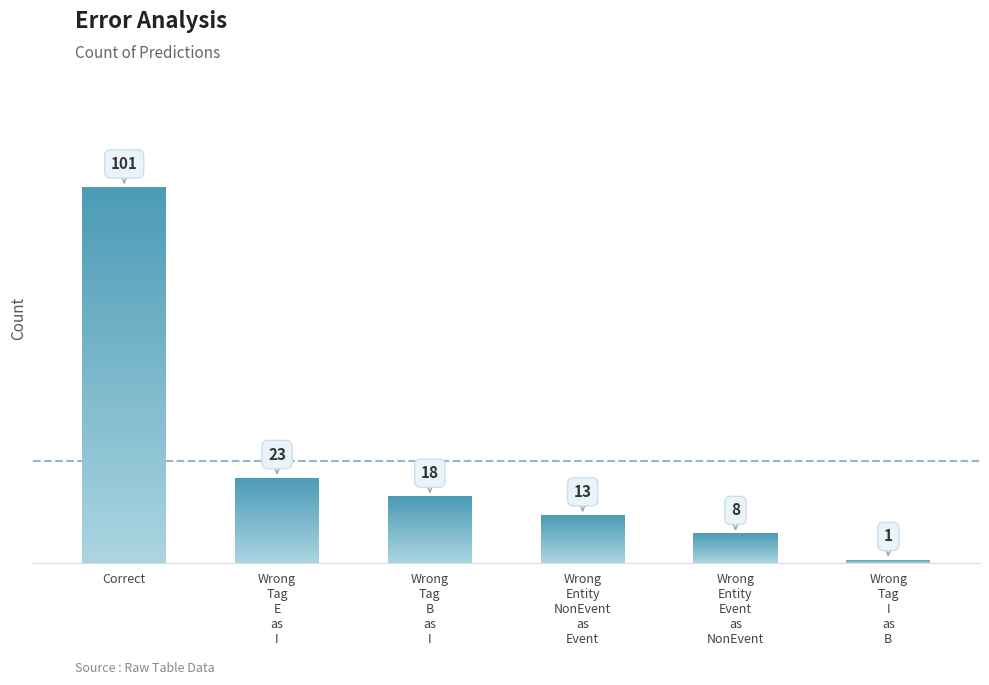

What is the sum of all values?

164